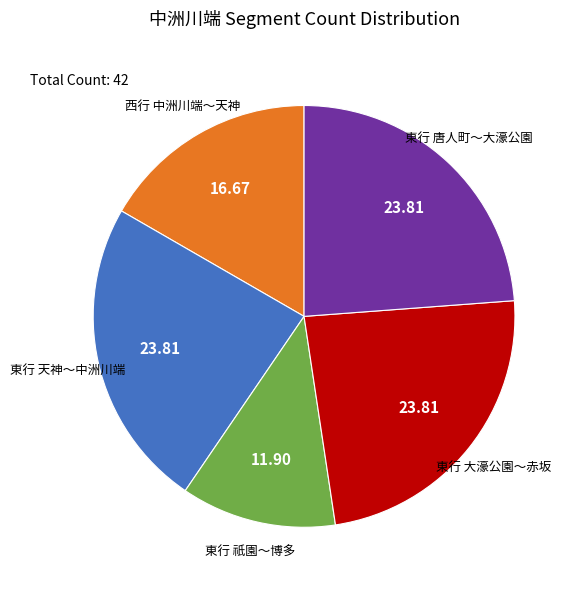

How many segments does this pie chart have?

5